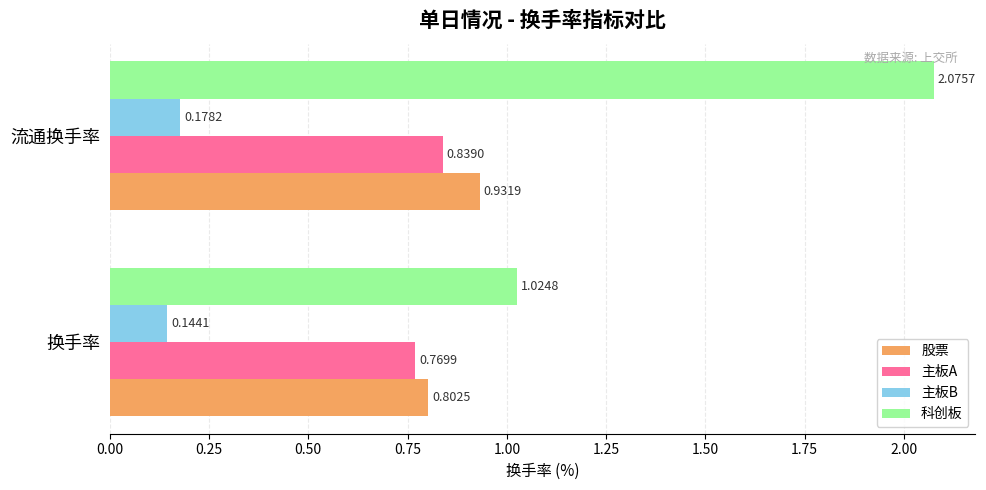

Which label corresponds to the smallest value in the chart?

换手率